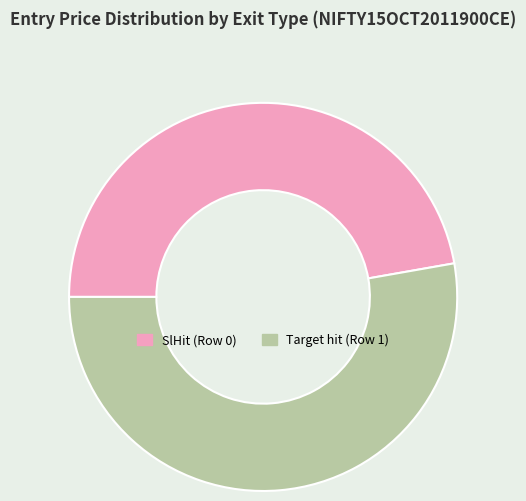

Is there any slice that represents more than half of the pie?

Yes